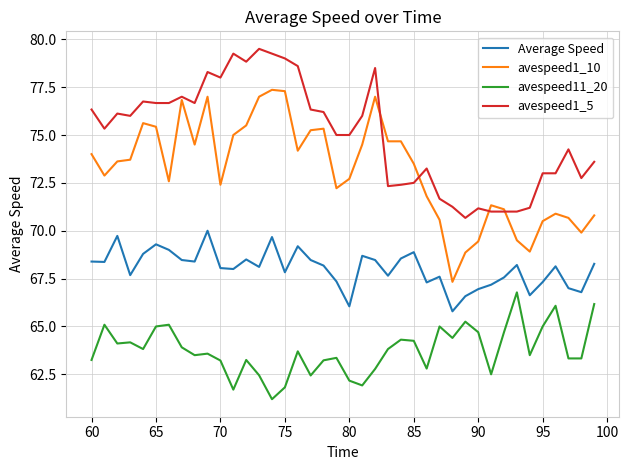

What is the highest value of the avespeed1_5 series?

79.5